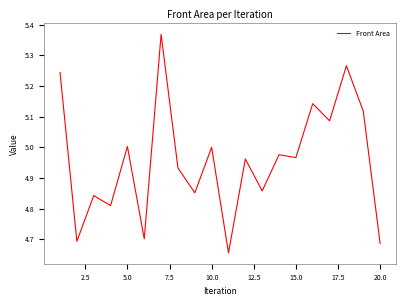

What is the difference between the maximum and minimum values?

0.7